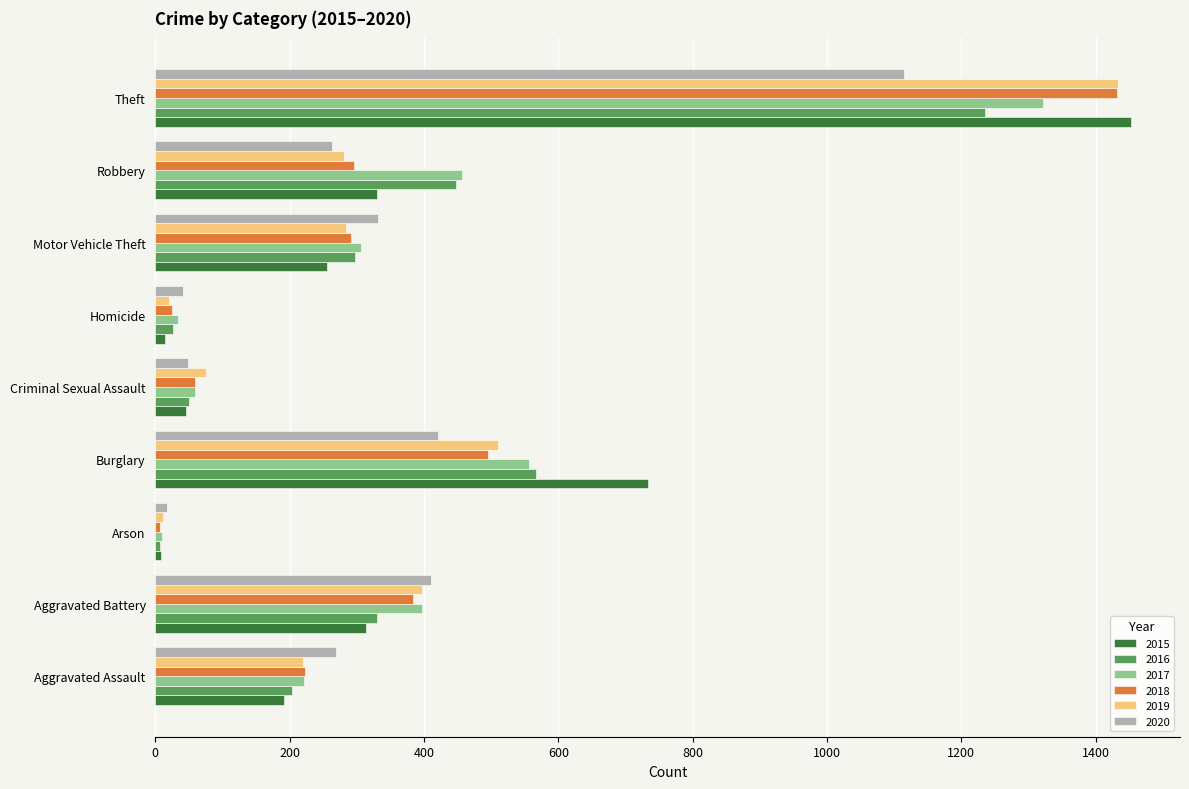

Is it true that 2015 equals 867 at Theft?

False